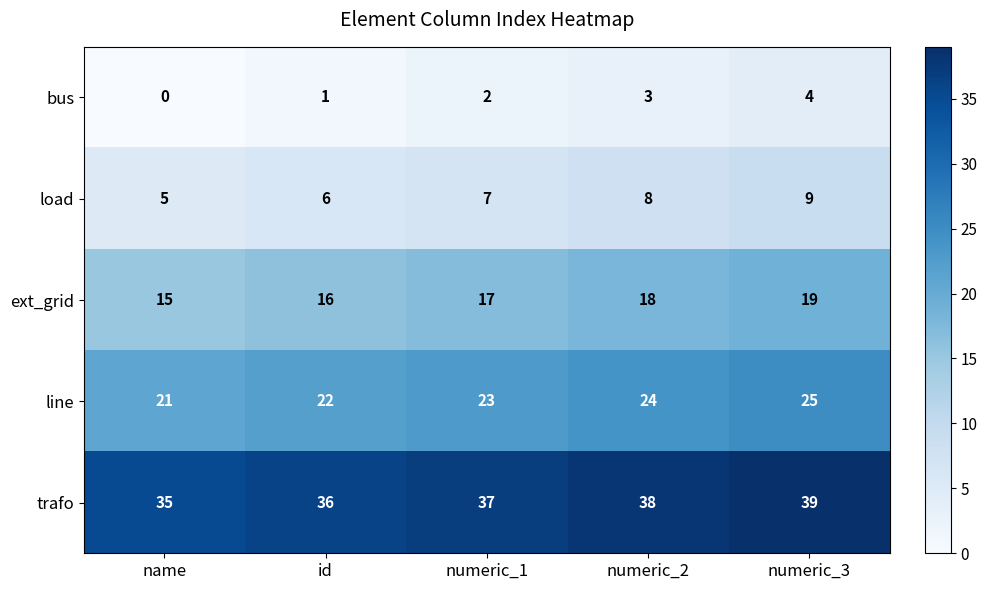

Reading left to right, transcribe all the data shown in this chart.

bus: name=0	id=1	numeric_1=2	numeric_2=3	numeric_3=4
load: name=5	id=6	numeric_1=7	numeric_2=8	numeric_3=9
ext_grid: name=15	id=16	numeric_1=17	numeric_2=18	numeric_3=19
line: name=21	id=22	numeric_1=23	numeric_2=24	numeric_3=25
trafo: name=35	id=36	numeric_1=37	numeric_2=38	numeric_3=39